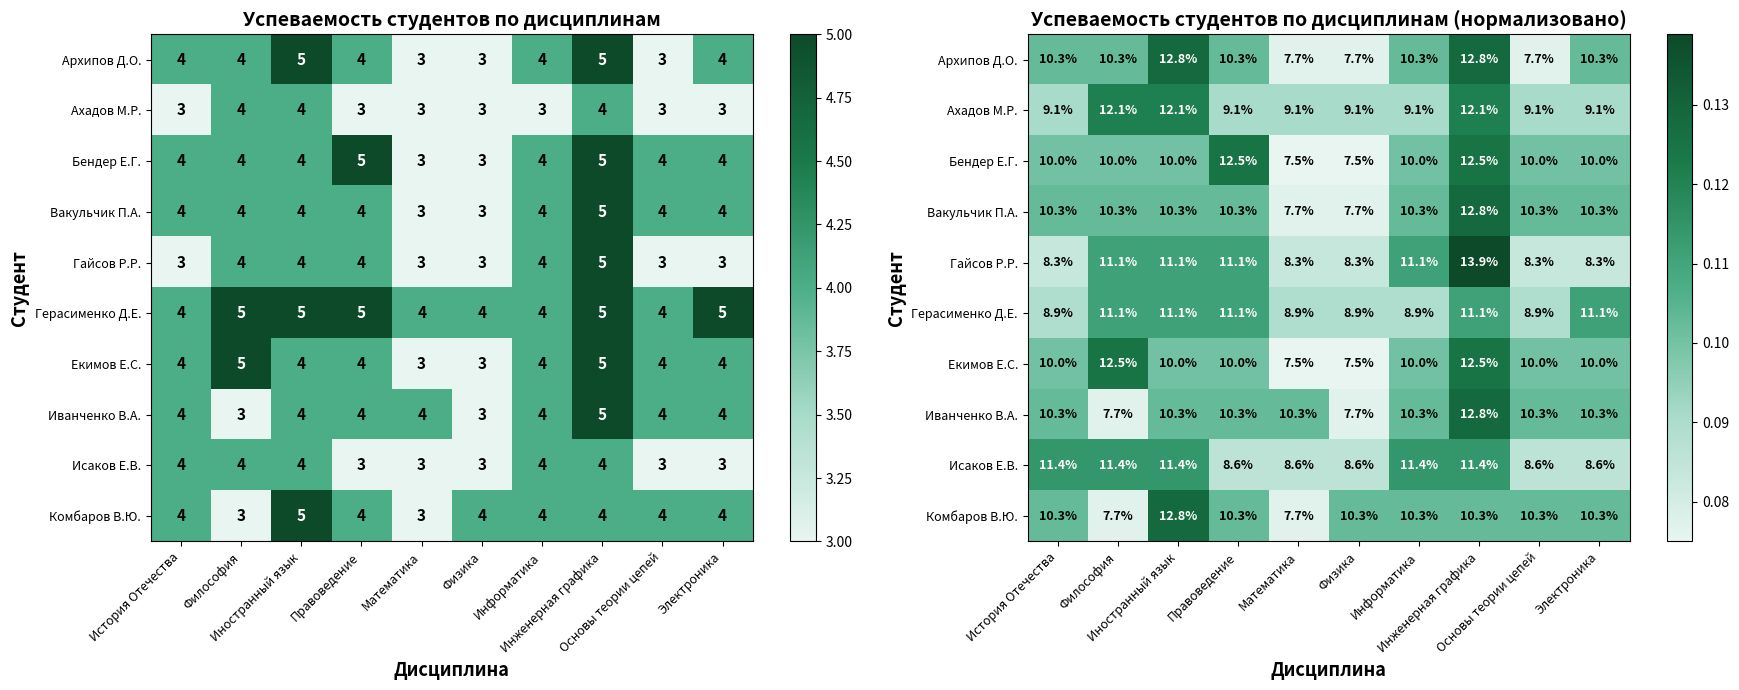

The value of Ахадов М.Р. at История Отечества is 0.1. True or false?

False